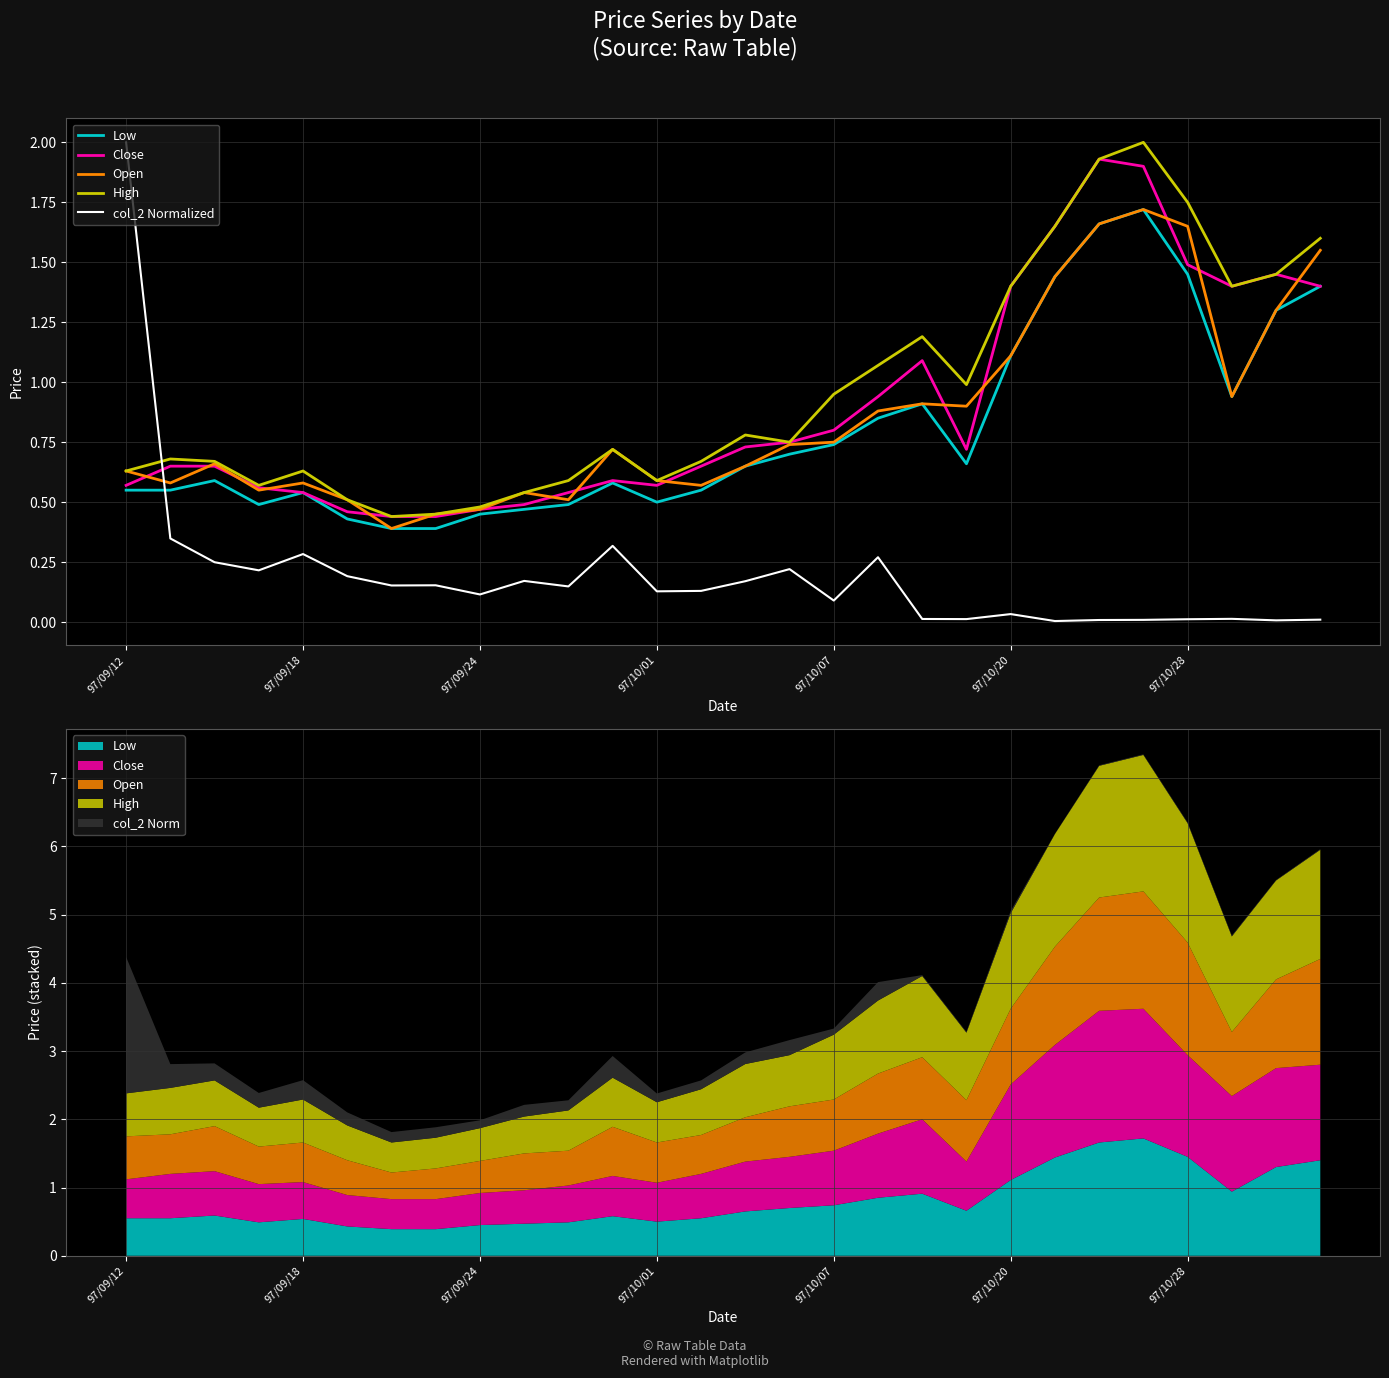

The col_2 Normalized series shows 0.0 at 9. True or false?

False